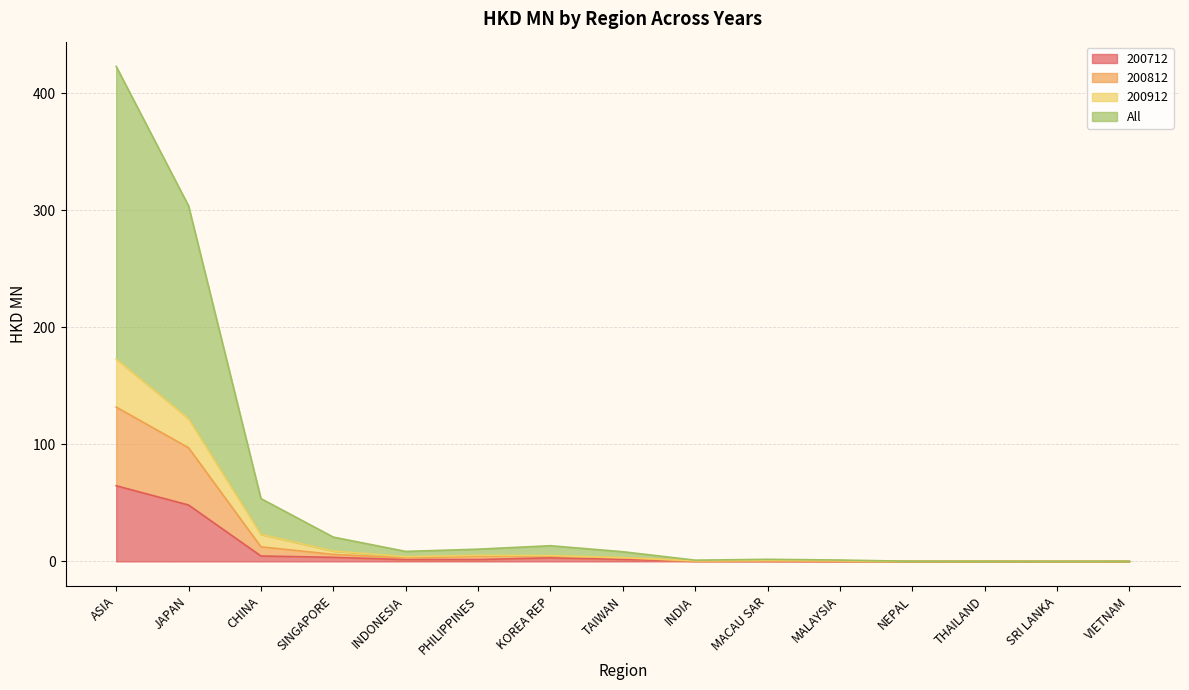

Where is the first local minimum for All?

INDONESIA